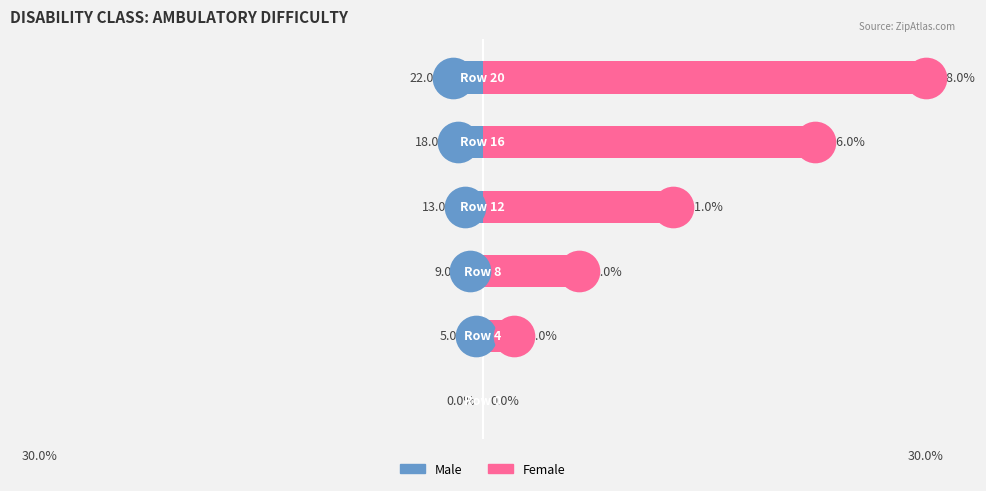

What are all the series names shown in the legend?

Male, Female